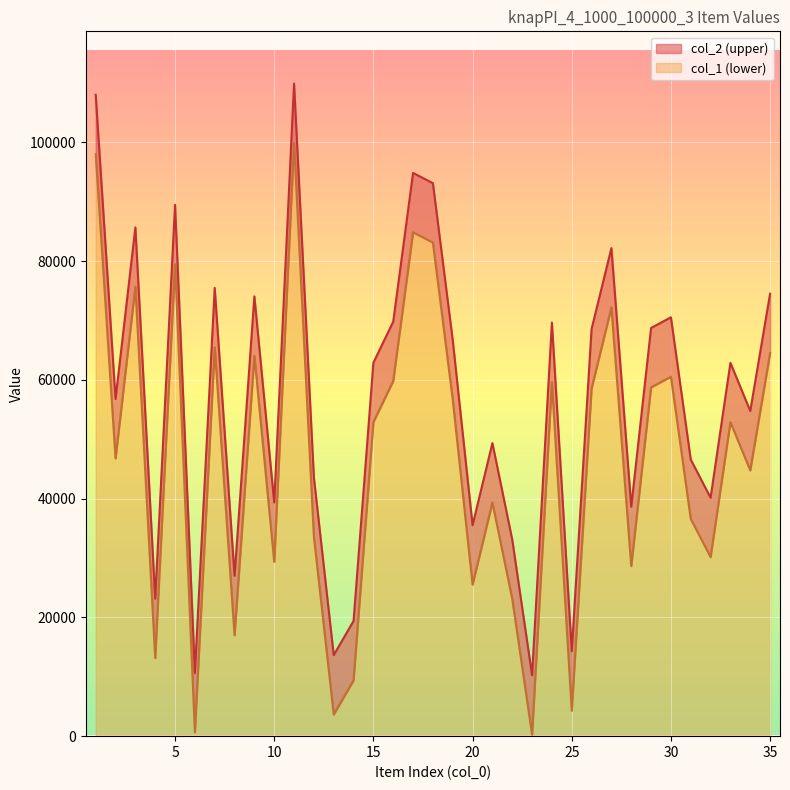

The value of col_1 (lower) at 5 is 79483. True or false?

True